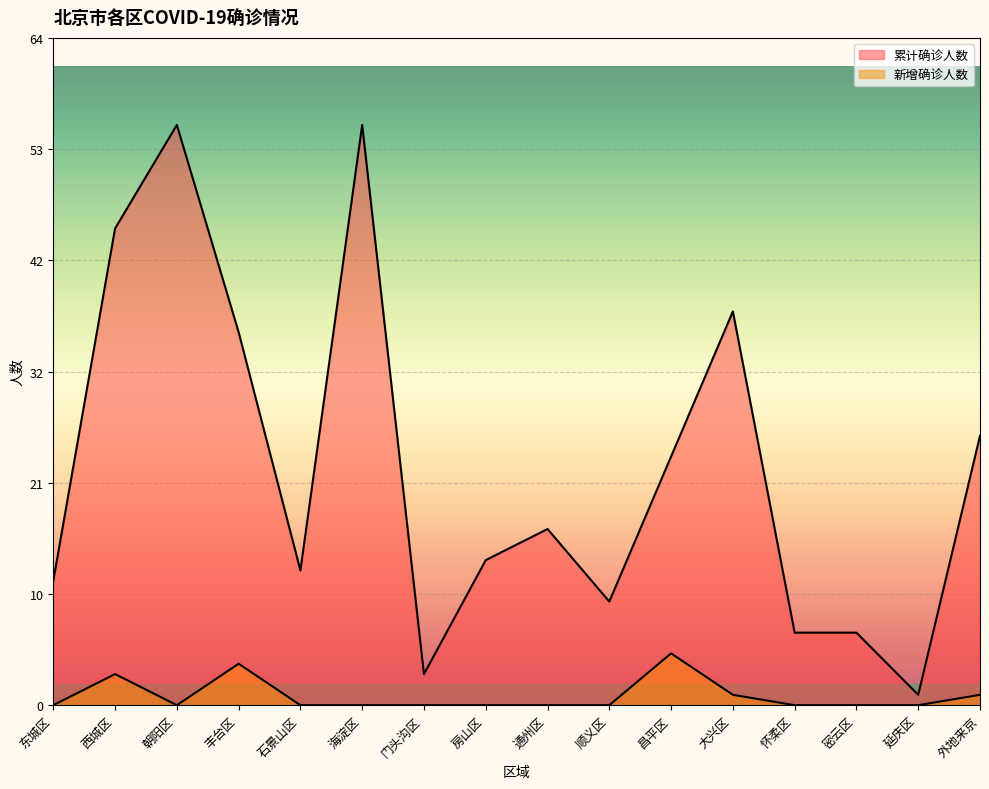

What is the difference between the second highest and minimum values in the 累计确诊人数 series?

55